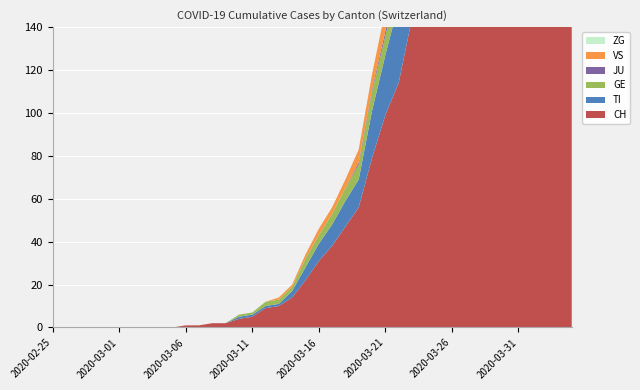

Reading left to right, list all the values displayed in this chart.

CH: 0	0	0	0	0	0	0	0	0	0	1	1	2	2	4	5	9	10	14	22	31	38	47	56	79	99	114	144	166	201	246	283	334	380	441	506	569	630	691	757
TI: 0	0	0	0	0	0	0	0	0	0	0	0	0	0	1	1	1	1	3	6	8	10	12	13	22	28	37	48	53	60	67	76	87	93	105	120	132	141	155	165
GE: 0	0	0	0	0	0	0	0	0	0	0	0	0	0	1	1	2	2	2	4	4	5	6	7	9	9	10	16	17	24	26	33	41	49	59	68	77	85	92	106
JU: 0	0	0	0	0	0	0	0	0	0	0	0	0	0	0	0	0	0	0	0	0	0	0	1	1	2	3	4	5	6	11	14	15	15	17	20	23	26	31	37
VS: 0	0	0	0	0	0	0	0	0	0	0	0	0	0	0	0	0	1	1	2	3	3	4	6	7	10	11	13	14	15	17	21	25	31	35	37	40	47	51	53
ZG: 0	0	0	0	0	0	0	0	0	0	0	0	0	0	0	0	0	0	0	0	0	0	0	0	0	0	0	0	0	0	0	0	1	1	1	1	1	1	1	2